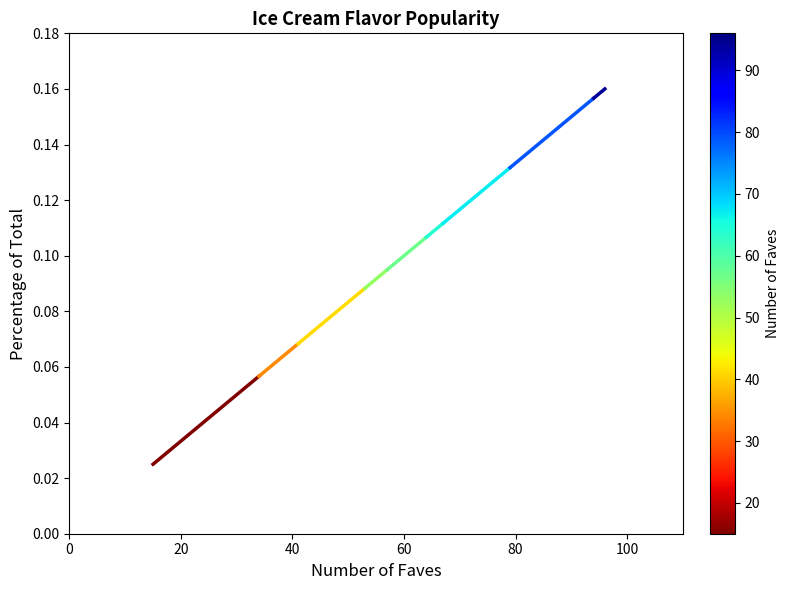

Reading left to right, list all the values displayed in this chart.

0.0	0.1